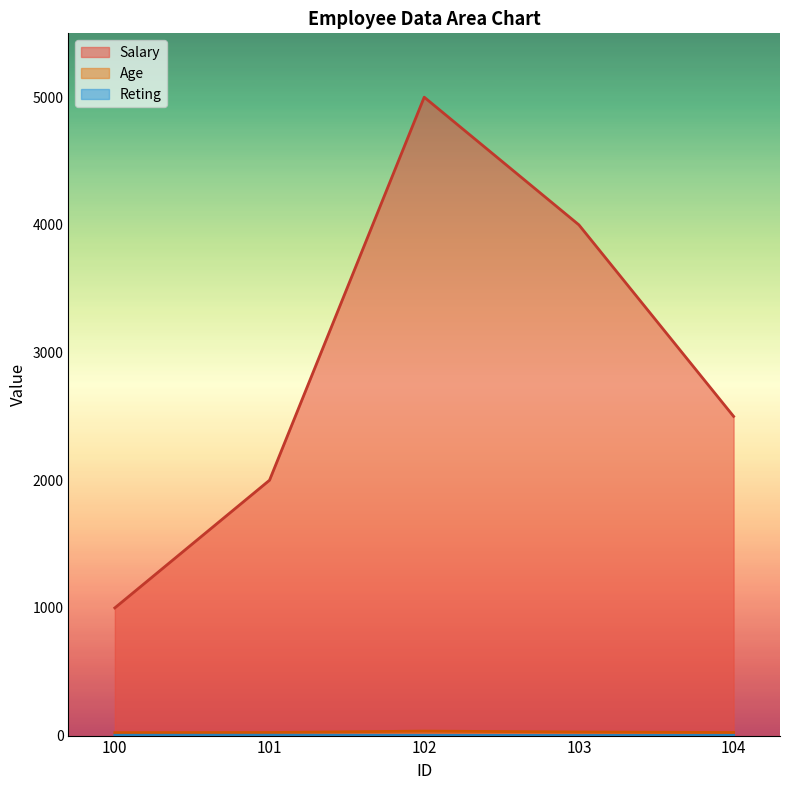

How many Salary values are between 2000 and 4000?

3